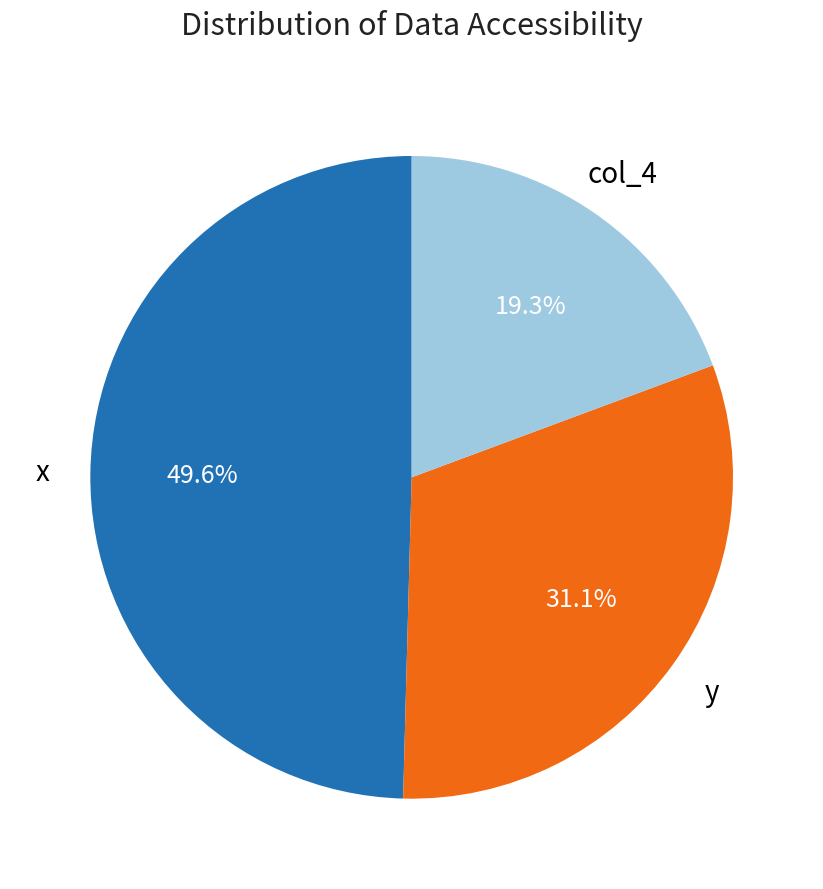

How many slices are in this pie chart?

3